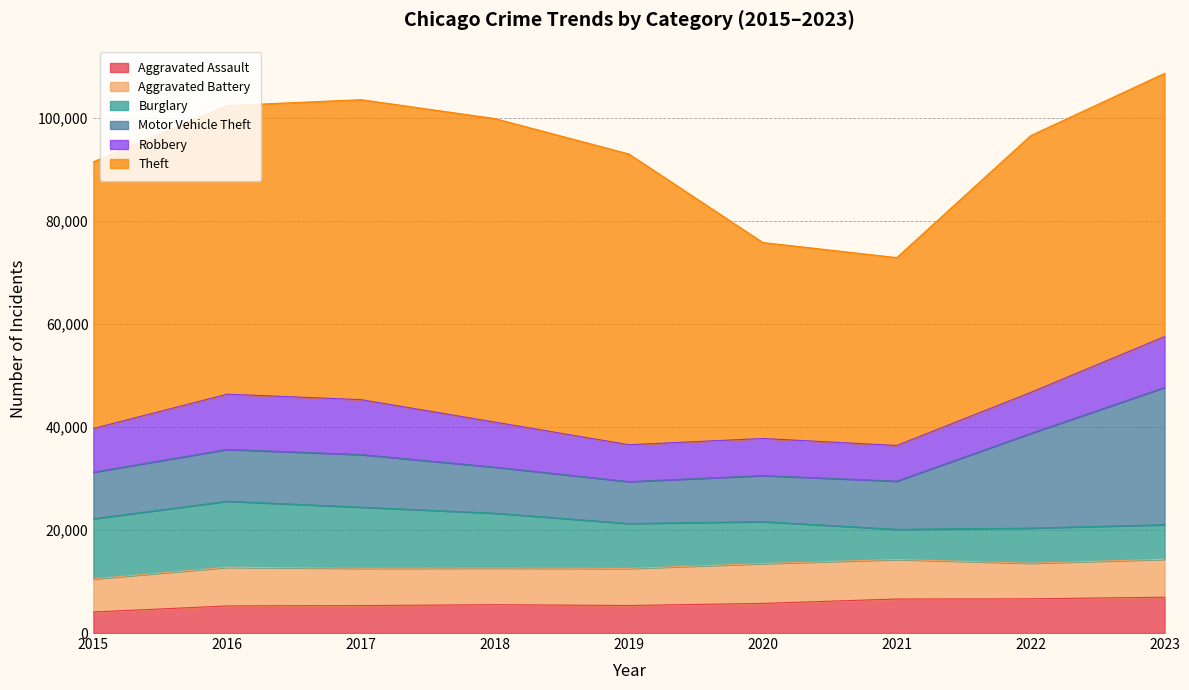

Does the chart have visible grid lines?

Yes